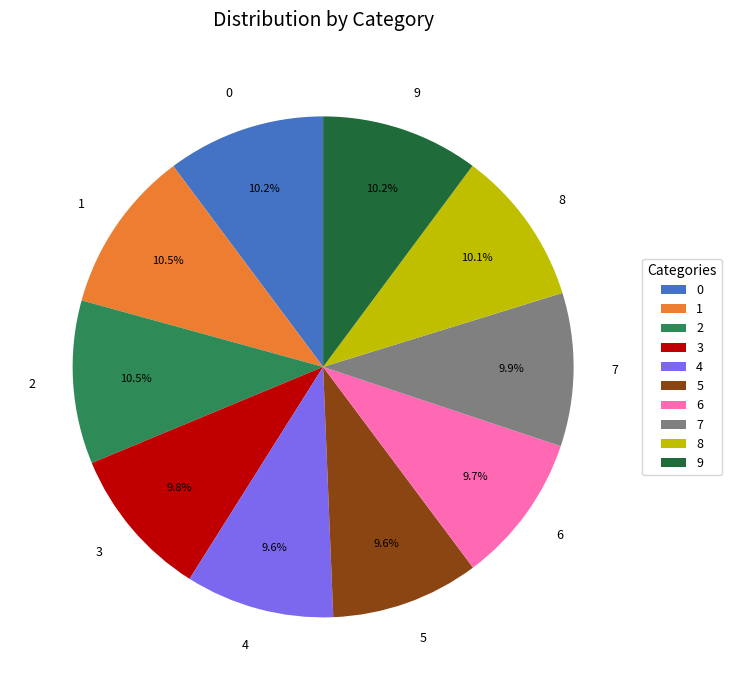

To the nearest percent, what portion does 8 represent?

10%